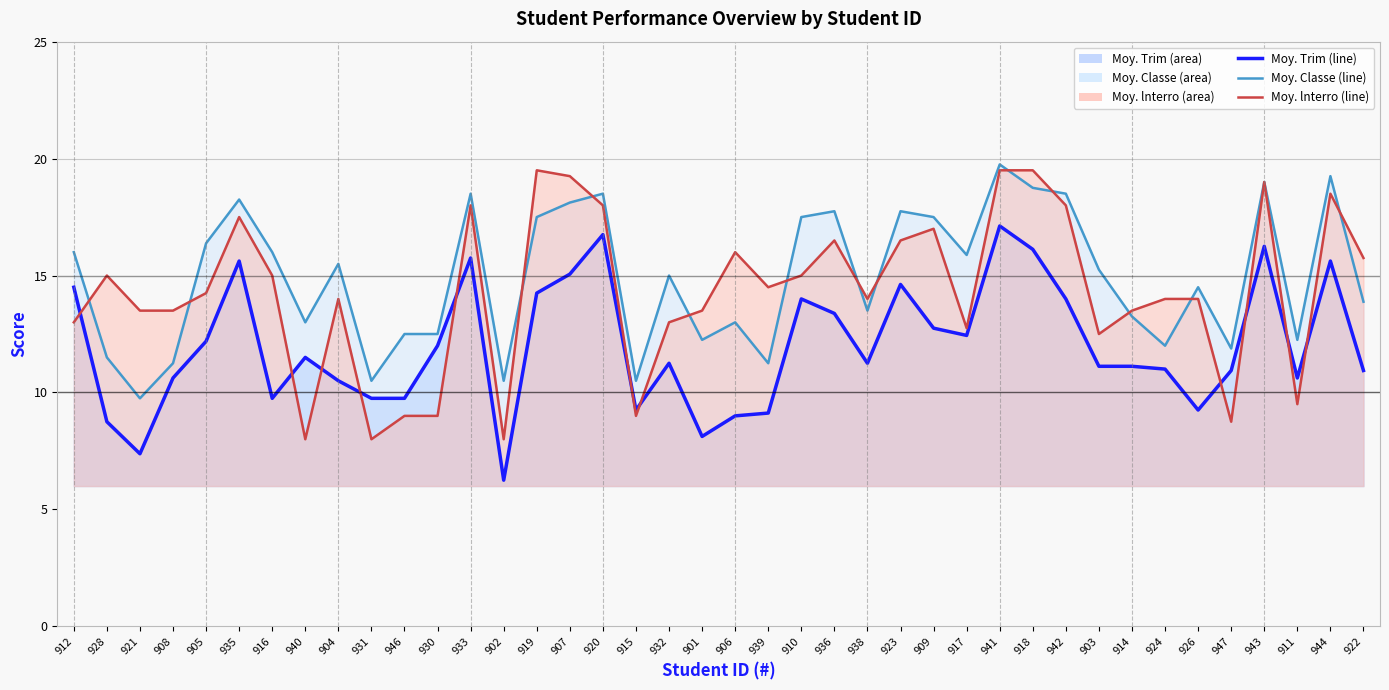

At which label is Moy. Trim (line) closest to 11?

924